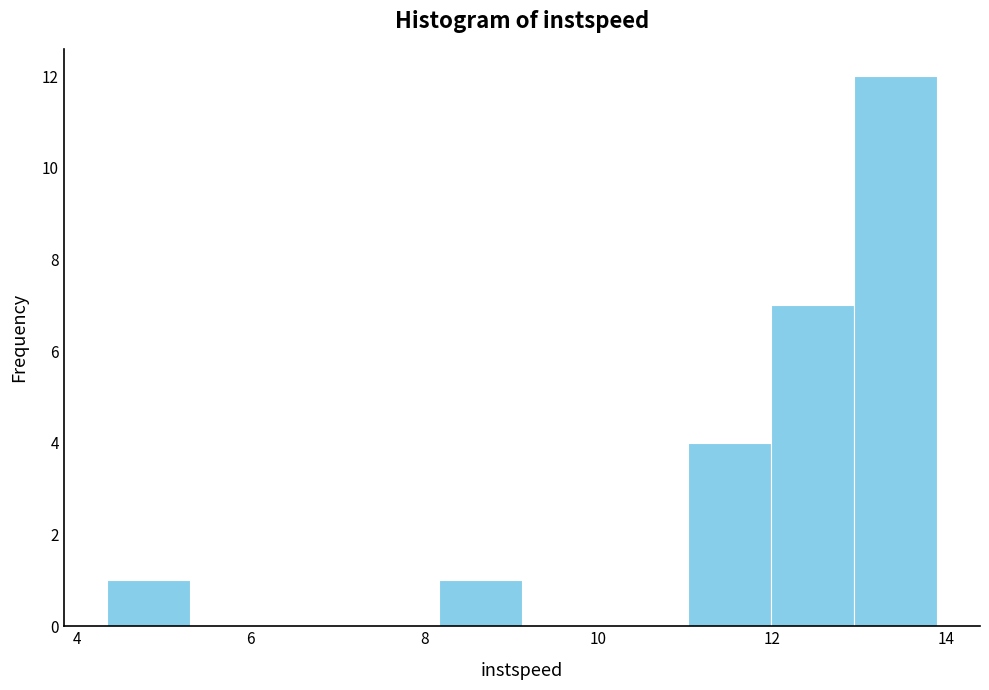

Which range on the x-axis has the tallest bar?

13.0 to 13.8